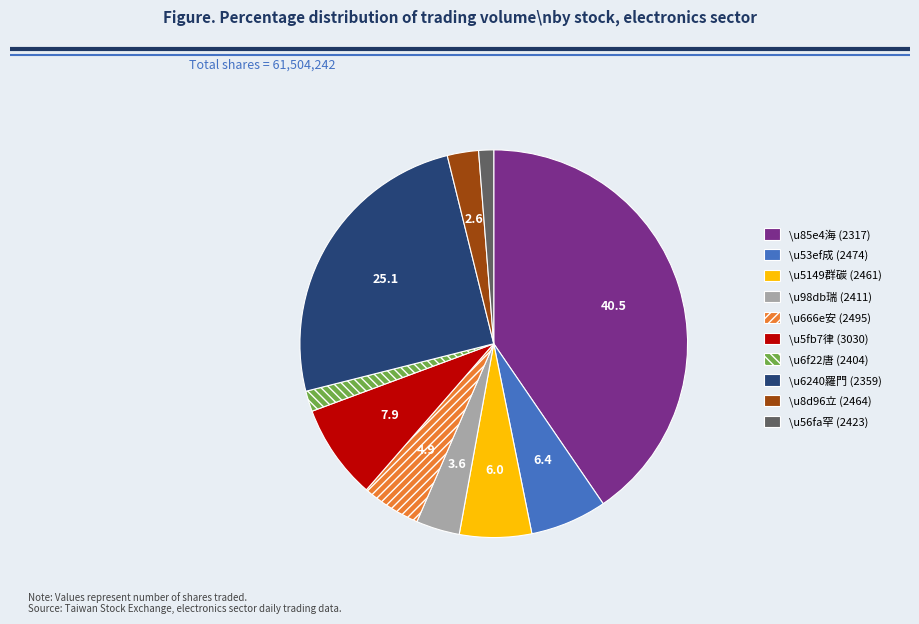

Which category has the biggest portion of the pie?

\u85e4海 (2317)